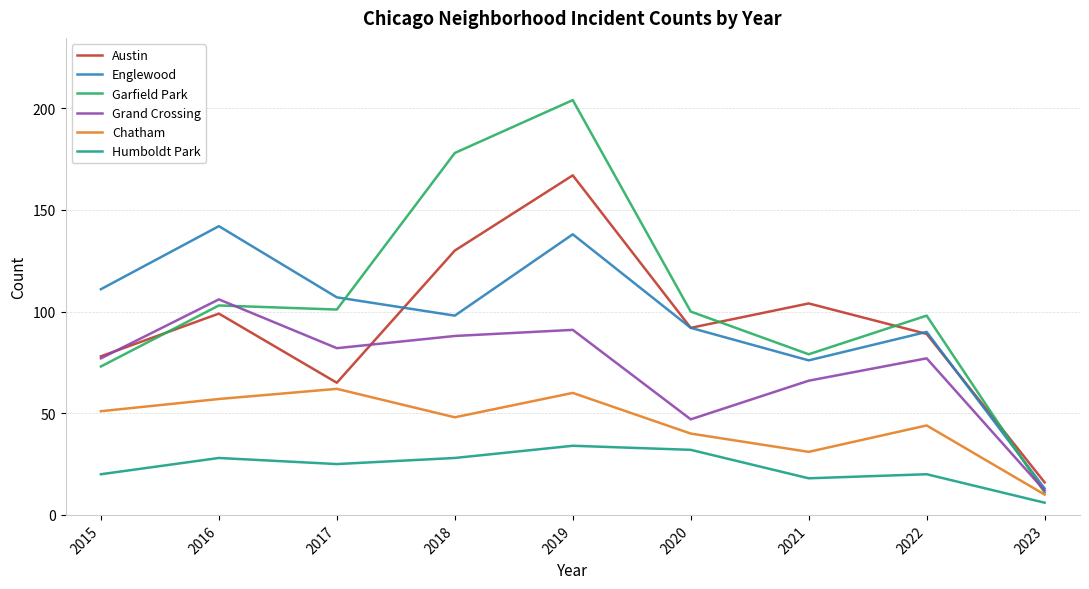

What are all the series names shown in the legend?

Austin, Englewood, Garfield Park, Grand Crossing, Chatham, Humboldt Park